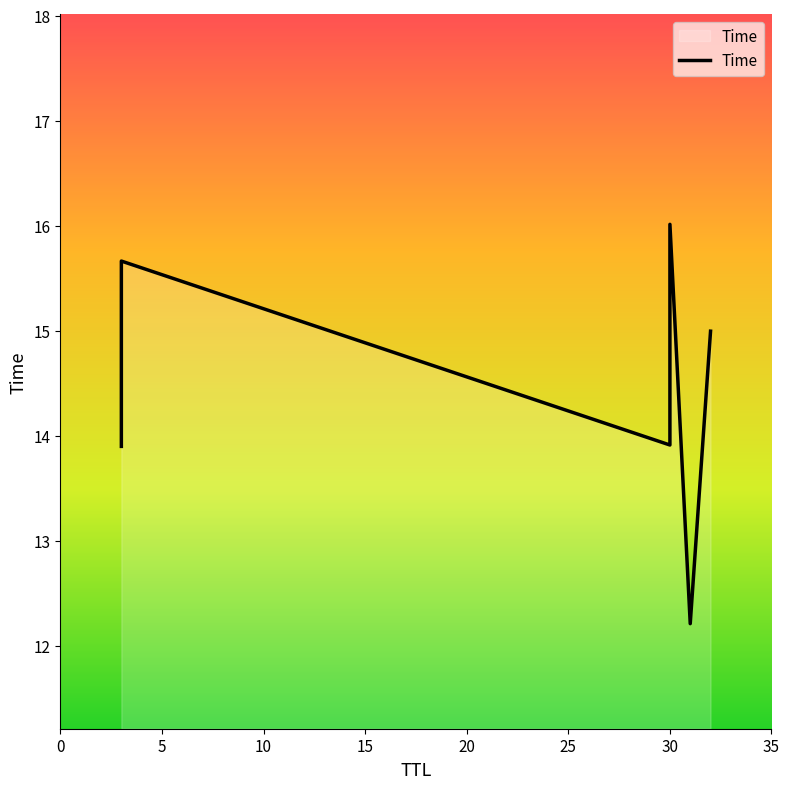

How many interior local valleys (lower than both neighbors) does the data have?

2